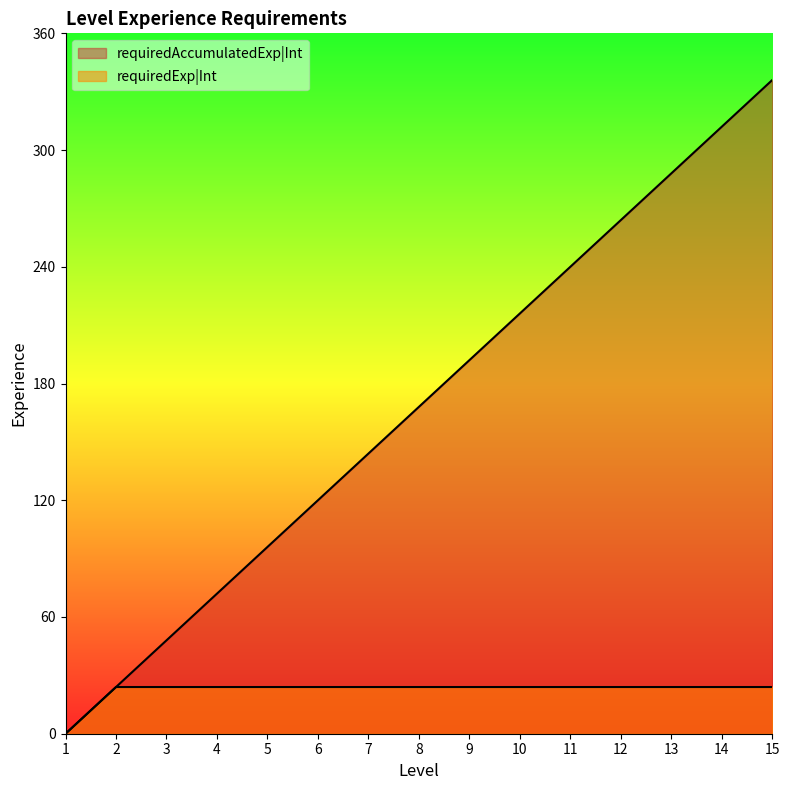

Which has a higher value, 3 or 7?

7